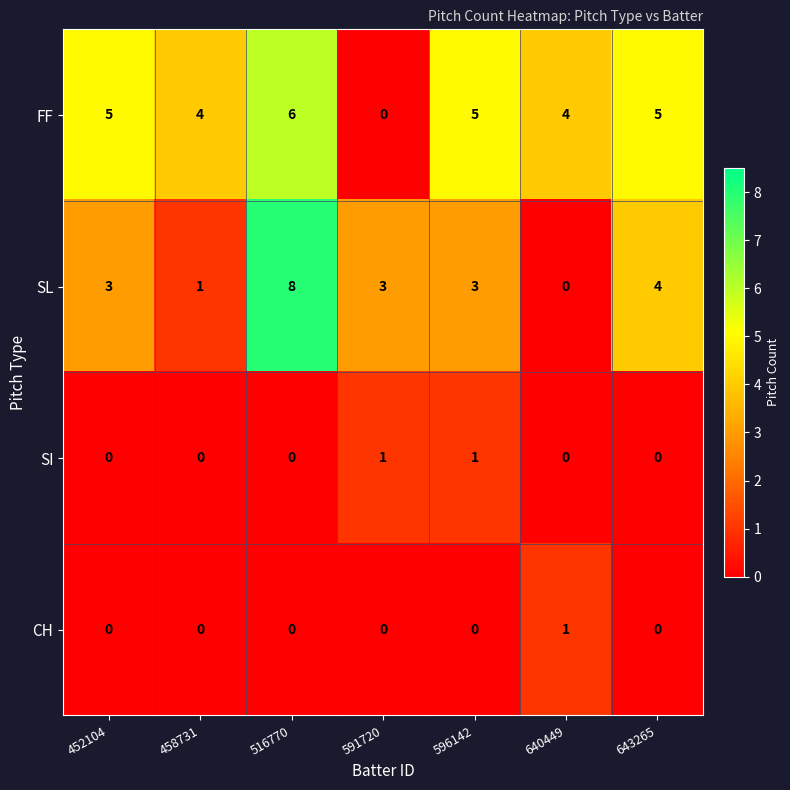

Between 516770 and 640449, which series saw the biggest shift?

SL